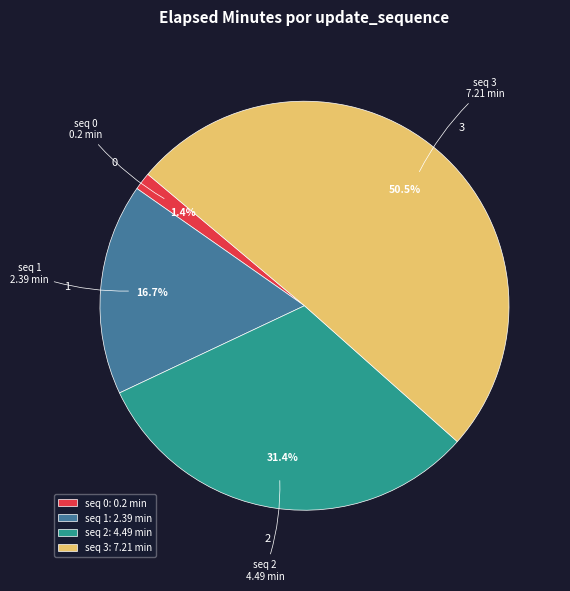

Approximately how many times larger is the value at 2 compared to 1?

1.9